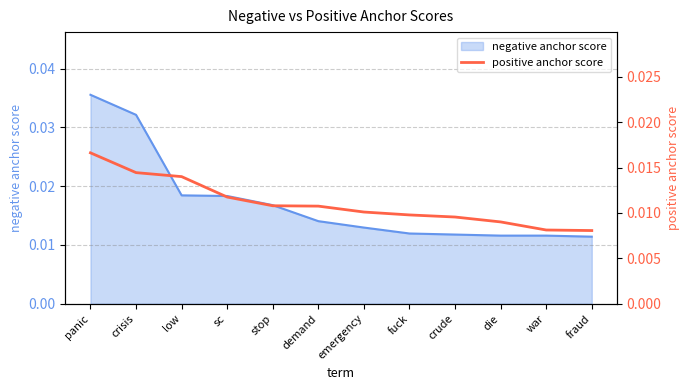

Which has a higher value, stop or demand?

stop